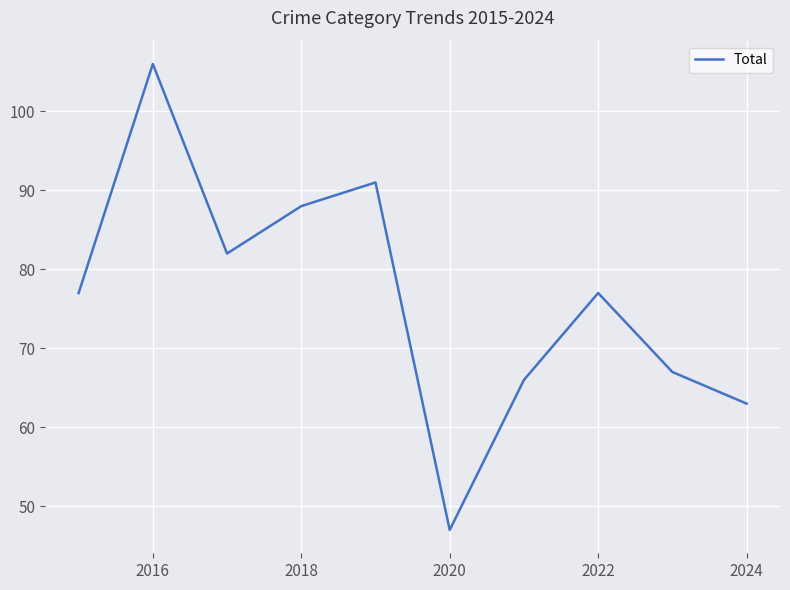

What is the maximum value shown in the chart?

106